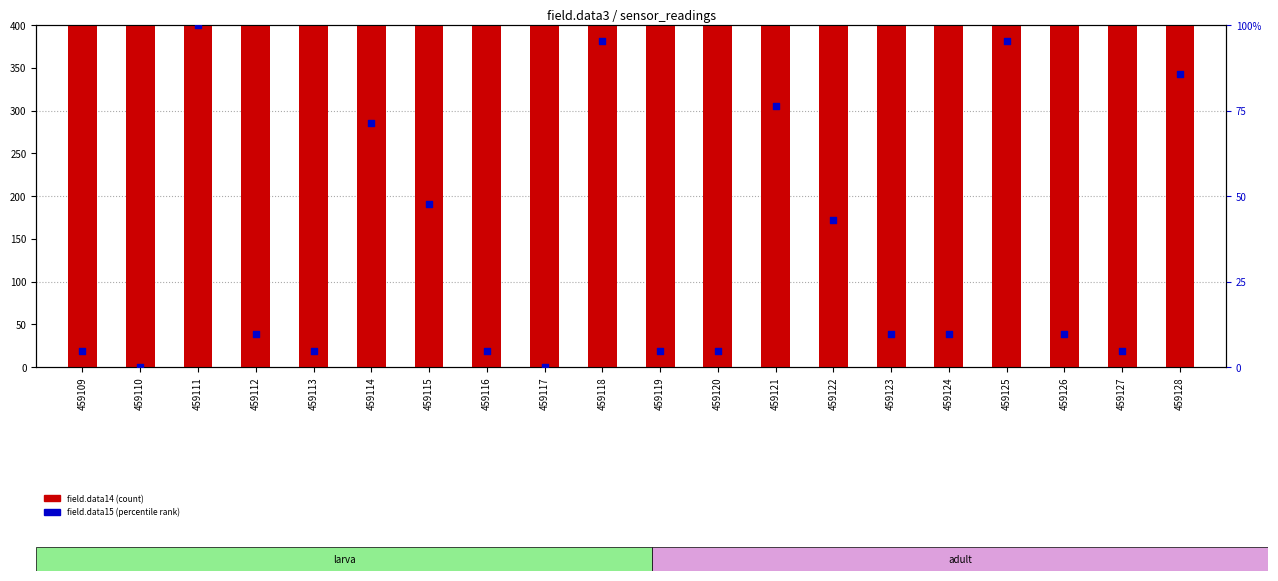

Which series reaches the maximum Y coordinate?

field.data14 (count)